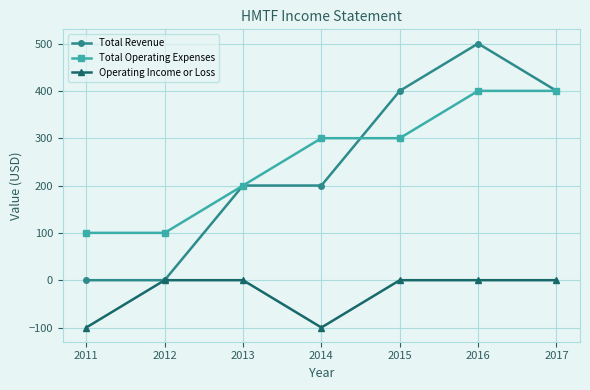

Is it true that Operating Income or Loss equals -70 at 2013?

False